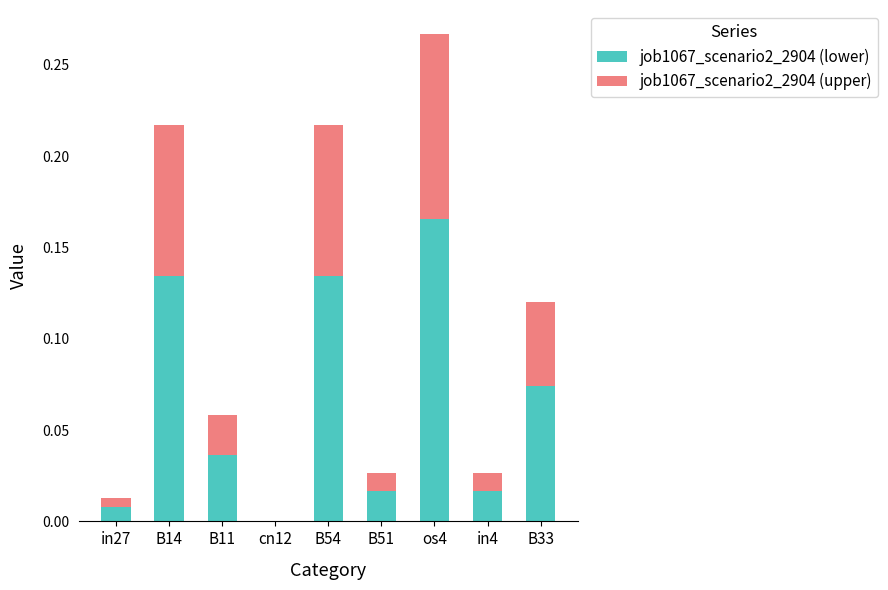

At which category is the sum across all series the highest?

os4